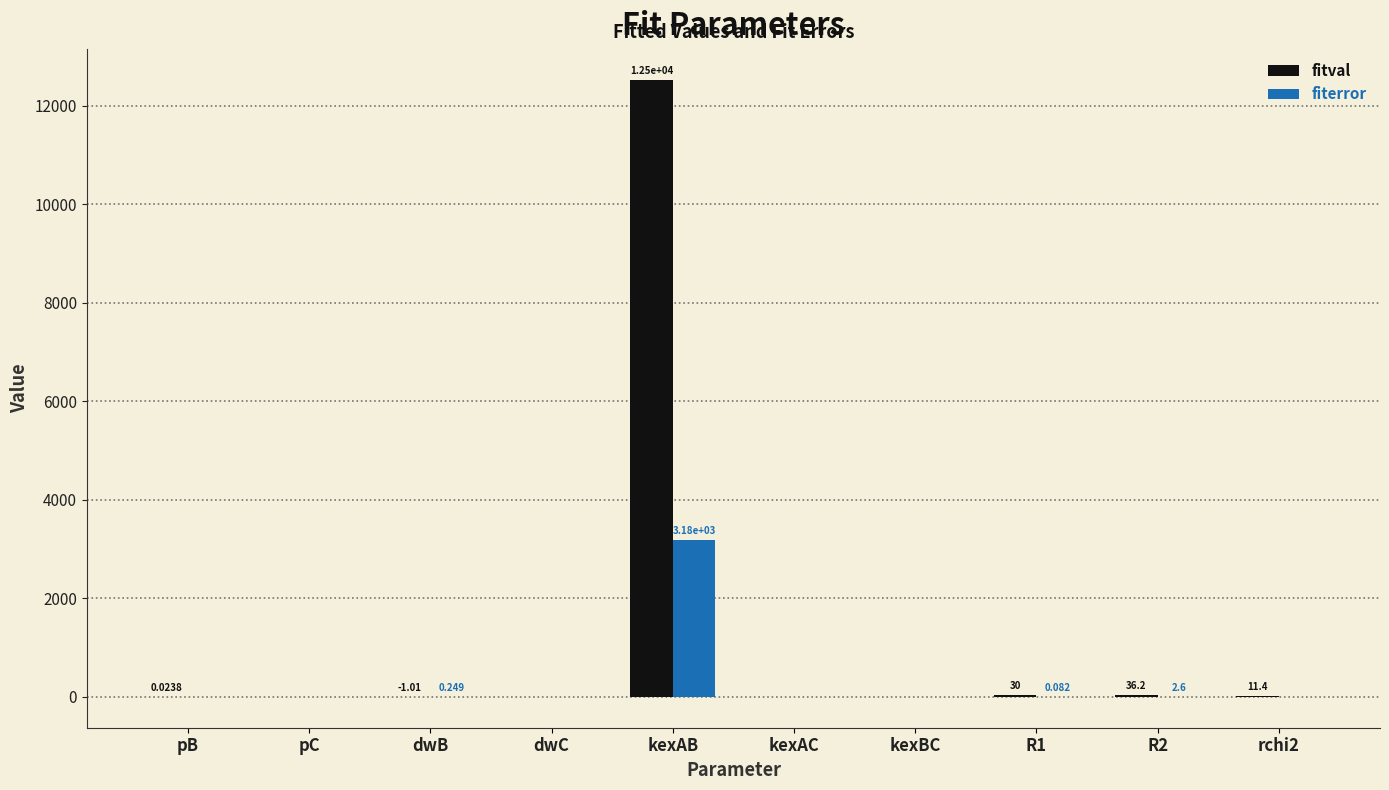

At which category does the chart reach its peak across all series?

kexAB